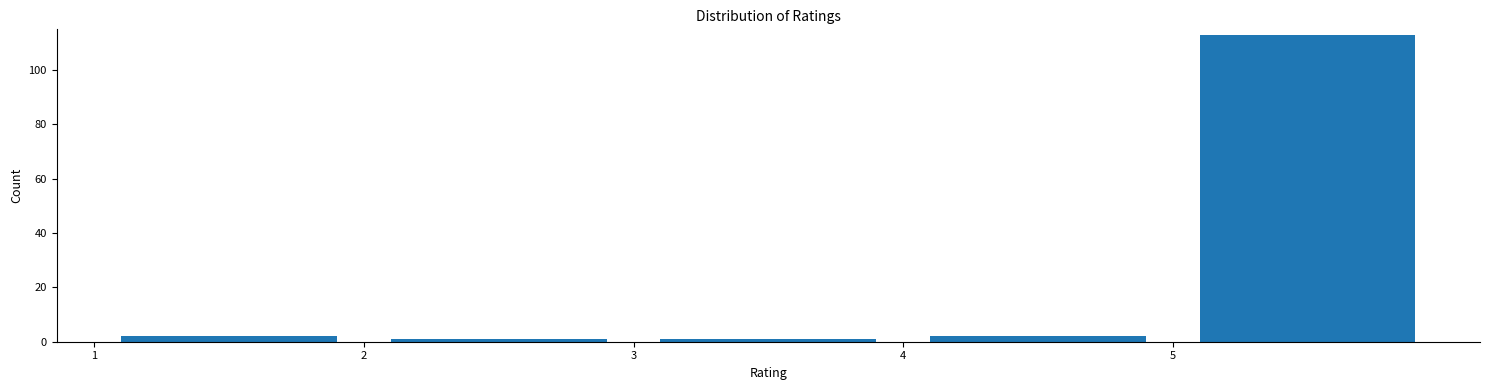

Reading left to right, list every bar in this chart as the range it spans on the x-axis followed by its height. The values are not printed on the chart, so give them approximately, as read against the axis.

1 to 2: 2
2 to 3: under 2
3 to 4: under 2
4 to 5: 2
5 to 6: 114